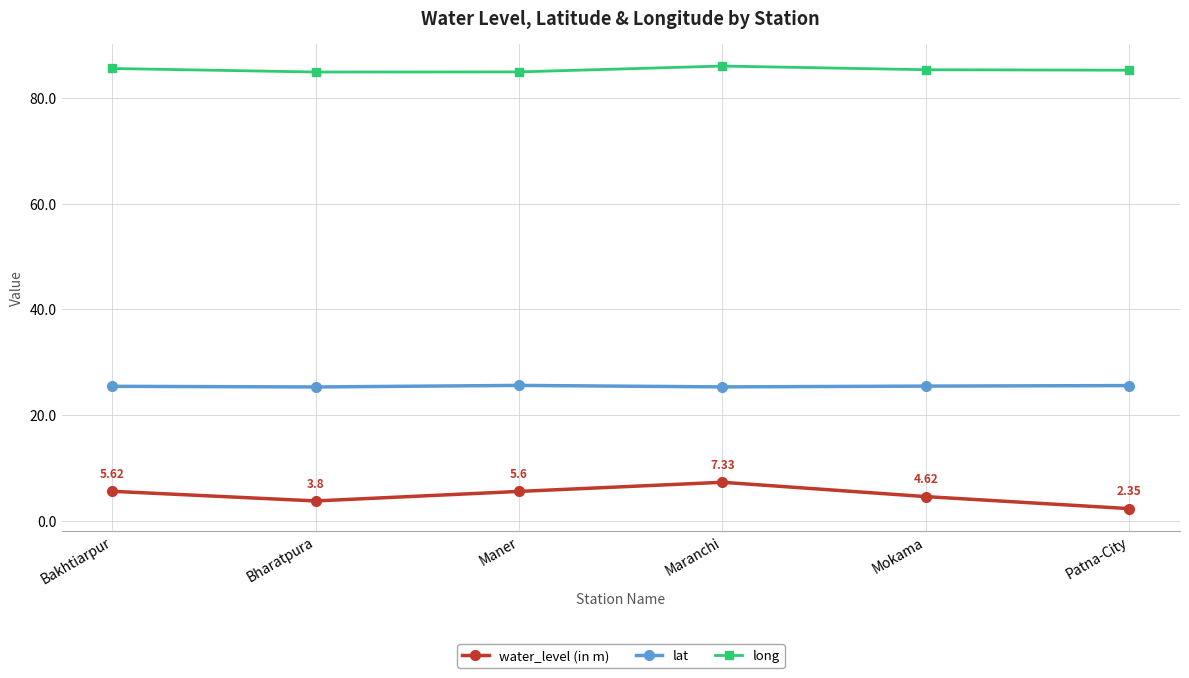

Which series has the widest spread of values?

water_level (in m)